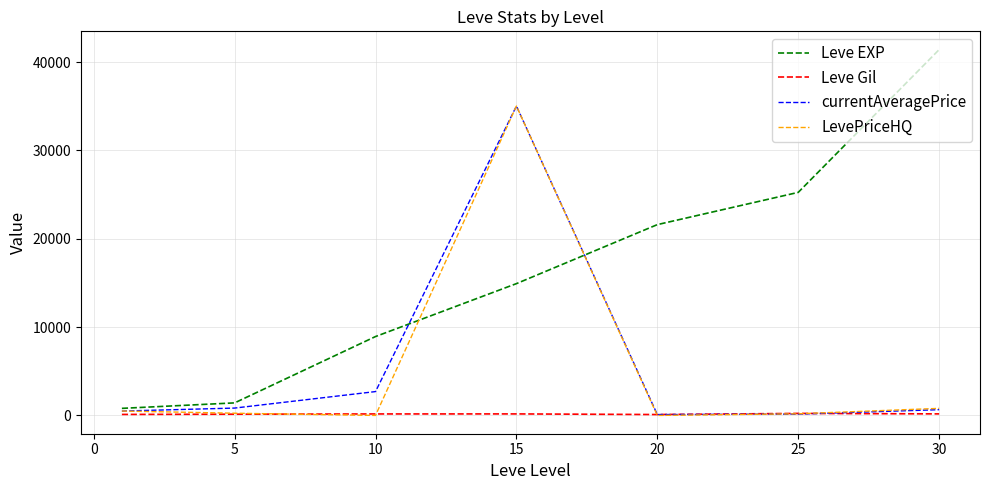

Which series has the largest total across all categories?

Leve EXP